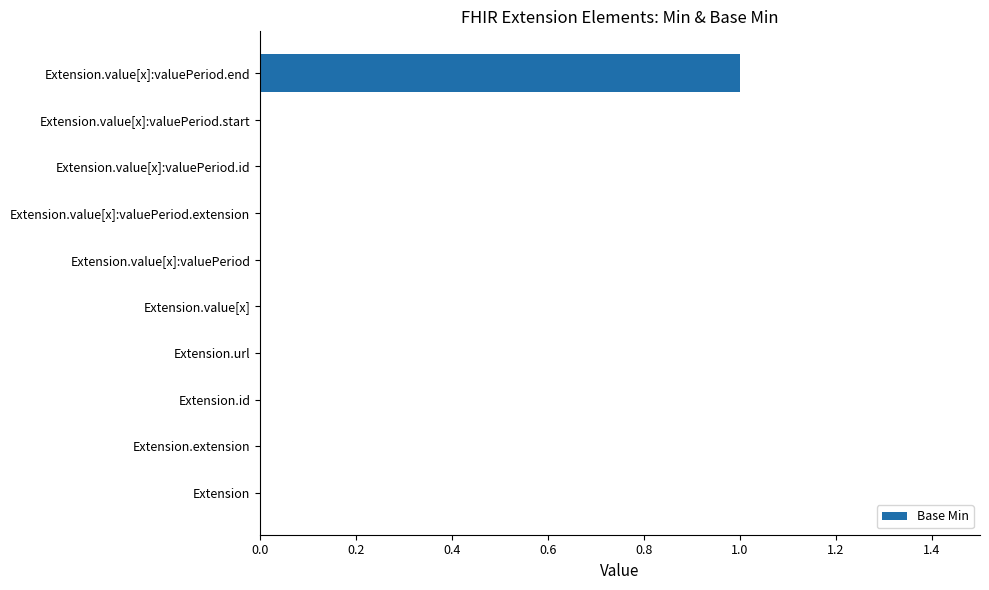

How many distinct data groups are displayed?

1